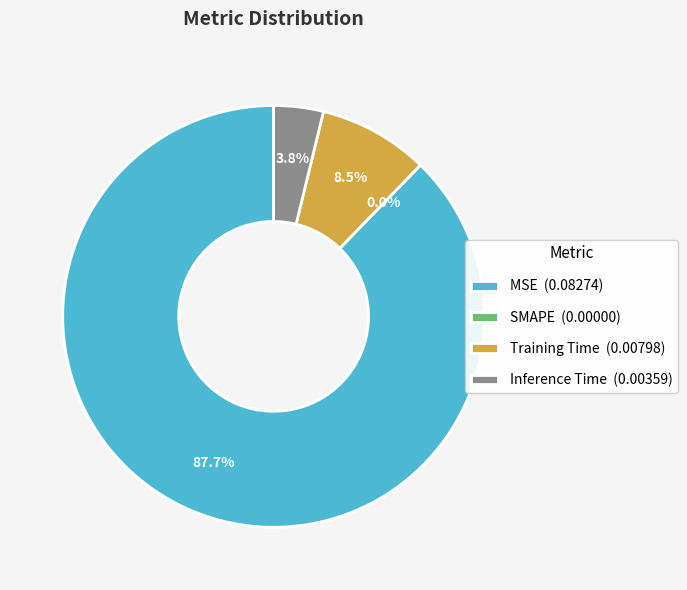

The SMAPE slice represents 15% of the pie. True or false?

False